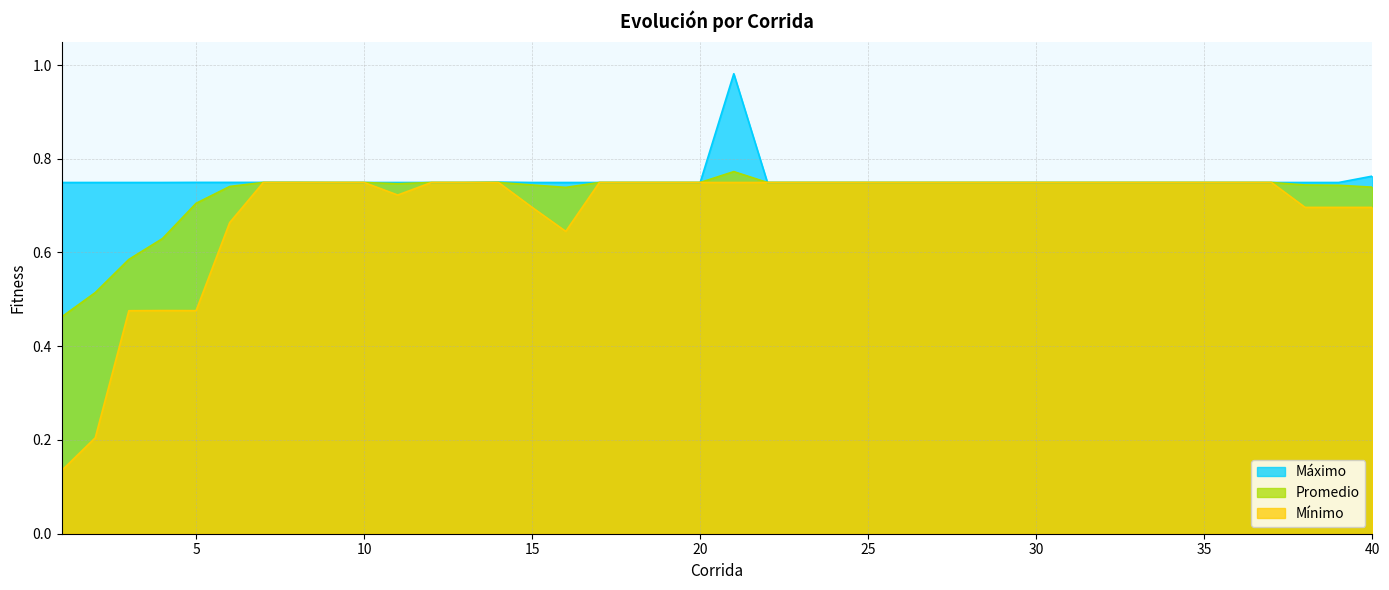

How many Mínimo values are between 0 and 1?

40